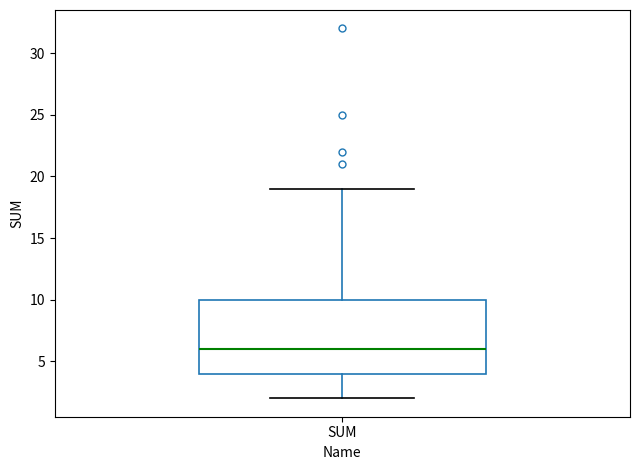

Transcribe this box plot: give where the median line is, the range the box spans, and where the two whiskers end, as read against the y-axis. The values are not printed on the chart, so give them approximately, as read against the axis.

median 6, box 4 to 10, whiskers 2 to 19